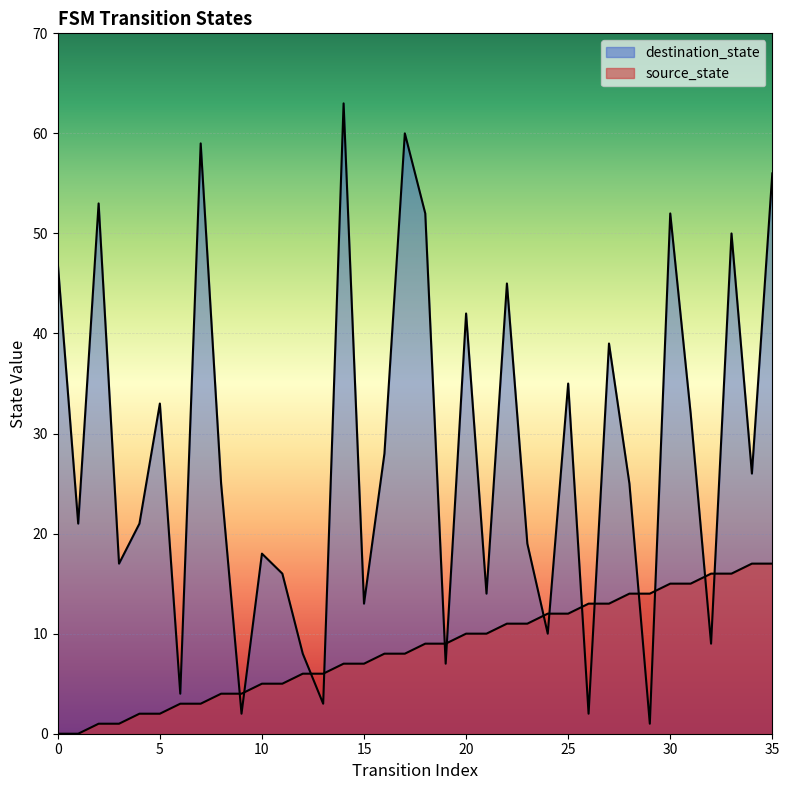

Reading right to left, what are all the values shown in this chart?

source_state: 35=17	34=17	33=16	32=16	31=15	30=15	29=14	28=14	27=13	26=13	25=12	24=12	23=11	22=11	21=10	20=10	19=9	18=9	17=8	16=8	15=7	14=7	13=6	12=6	11=5	10=5	9=4	8=4	7=3	6=3	5=2	4=2	3=1	2=1	1=0	0=0
destination_state: 35=56	34=26	33=50	32=9	31=32	30=52	29=1	28=25	27=39	26=2	25=35	24=10	23=19	22=45	21=14	20=42	19=7	18=52	17=60	16=28	15=13	14=63	13=3	12=8	11=16	10=18	9=2	8=25	7=59	6=4	5=33	4=21	3=17	2=53	1=21	0=47